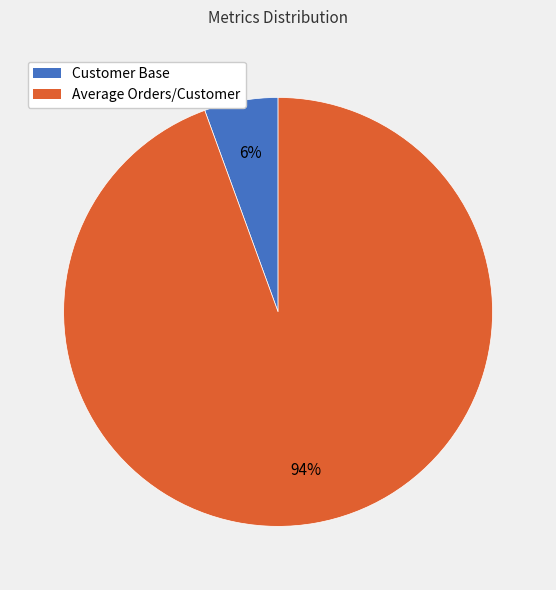

What is the largest slice in the pie chart?

Average Orders/Customer